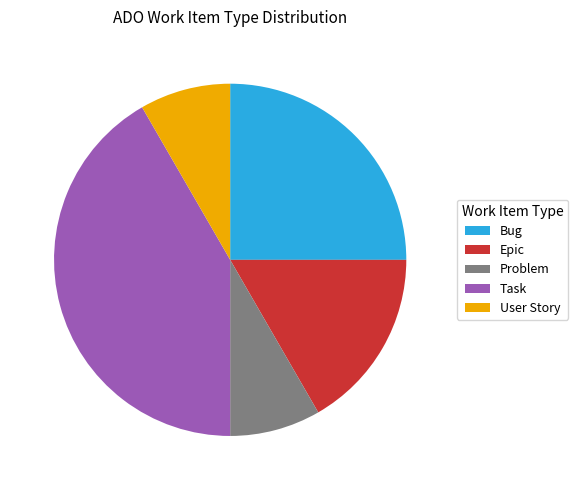

Is there a majority slice in this chart?

No